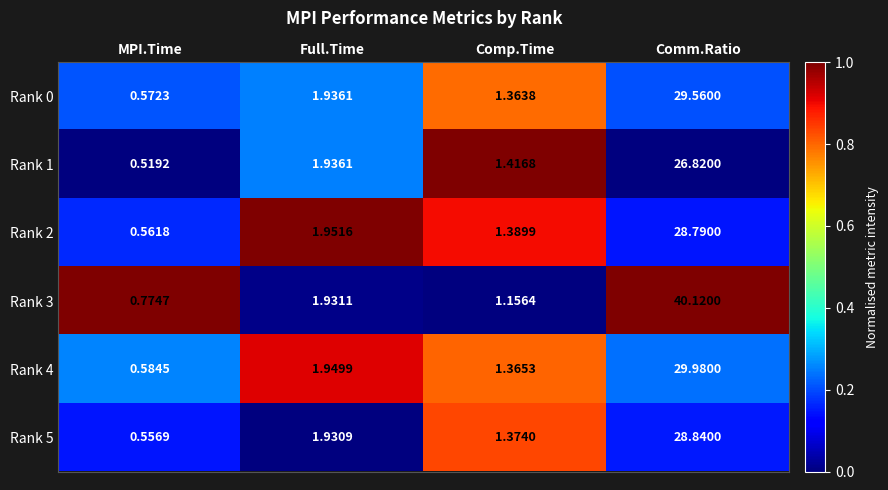

At which category is the sum across all series the highest?

Comm.Ratio